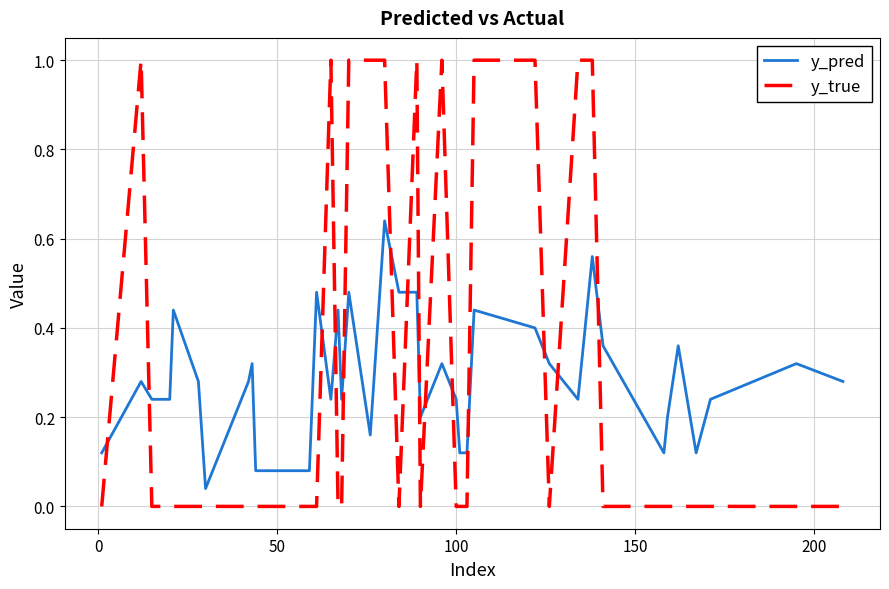

Rank the series by their maximum value, from highest to lowest.

y_true, y_pred